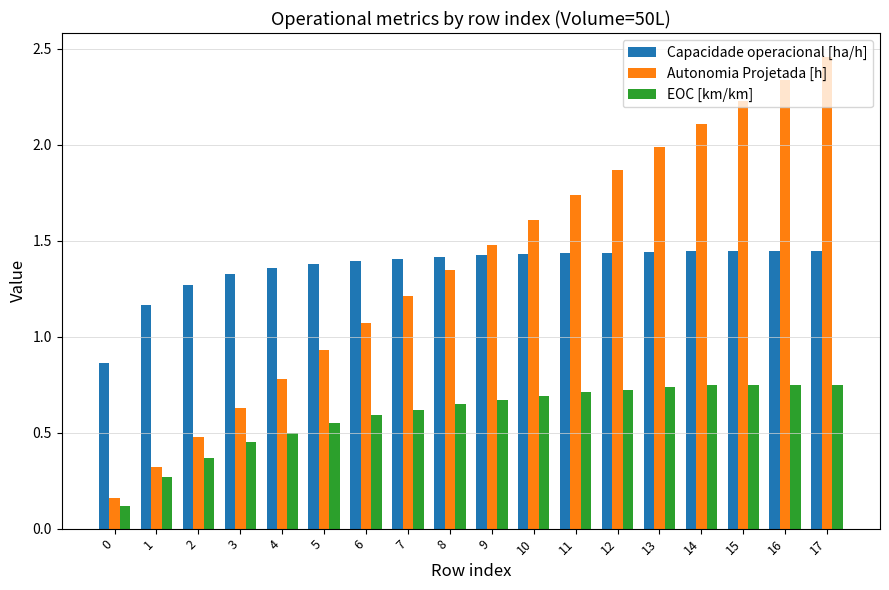

Is the value of EOC [km/km] at 0 greater than the value of Capacidade operacional [ha/h] at 13?

No